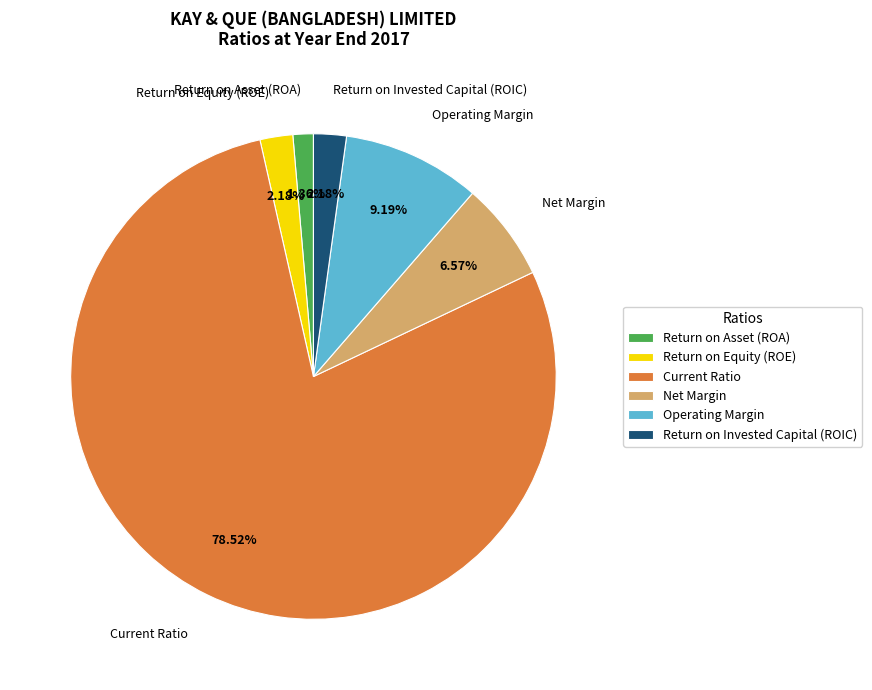

What percentage is the Return on Asset (ROA) slice, to the nearest percent?

1%